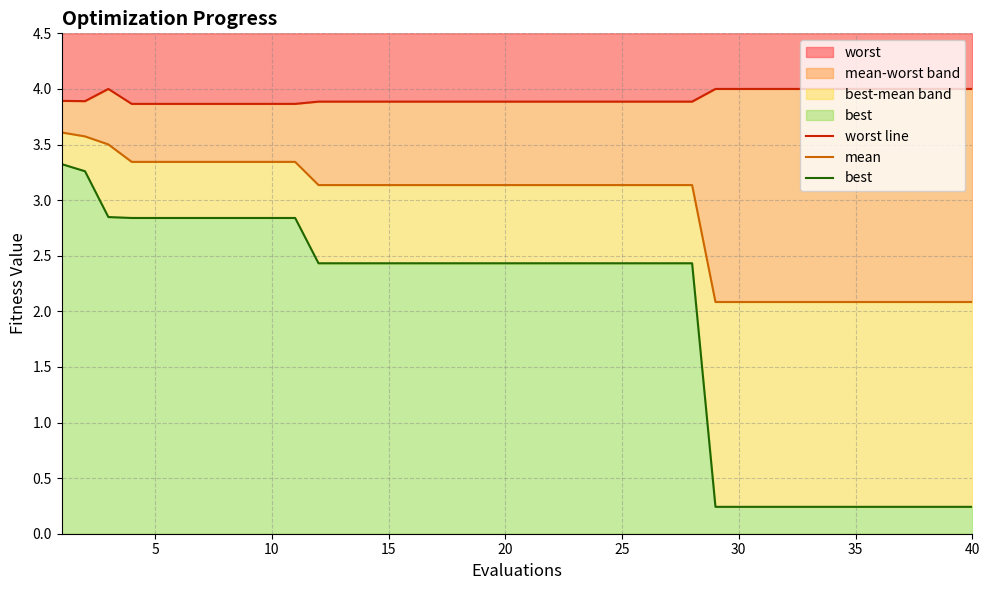

How many lines are shown in the chart?

3